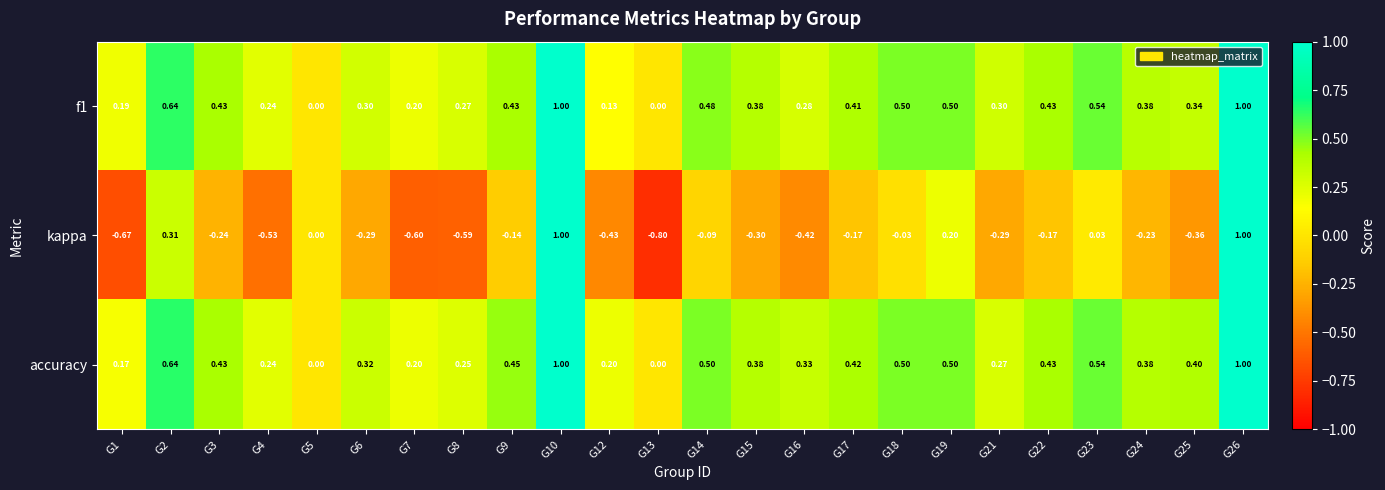

Which series has the largest total across all categories?

accuracy